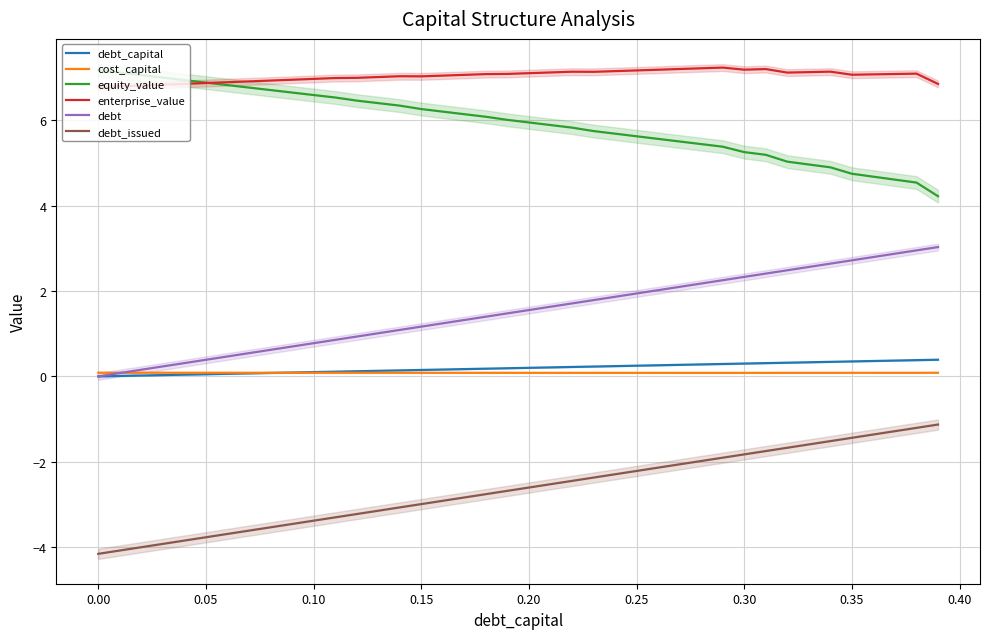

What is the value of the cost_capital point at the 20th from the left?

0.1